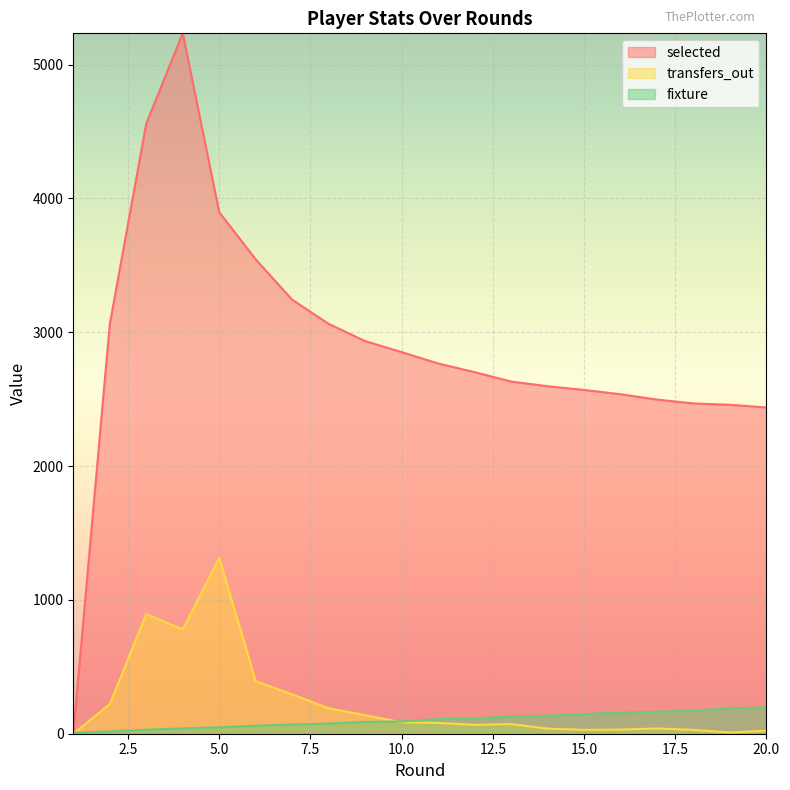

What is the sum of all transfers_out values?

4726